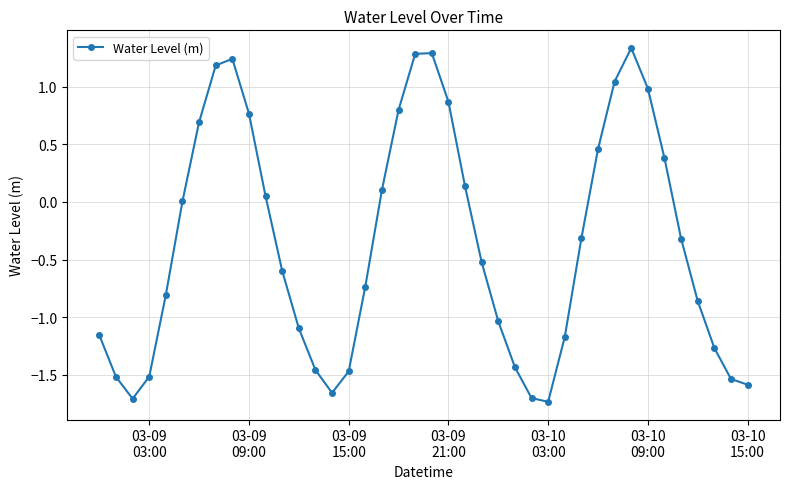

What is the value of the 26th point from the left?

-1.4